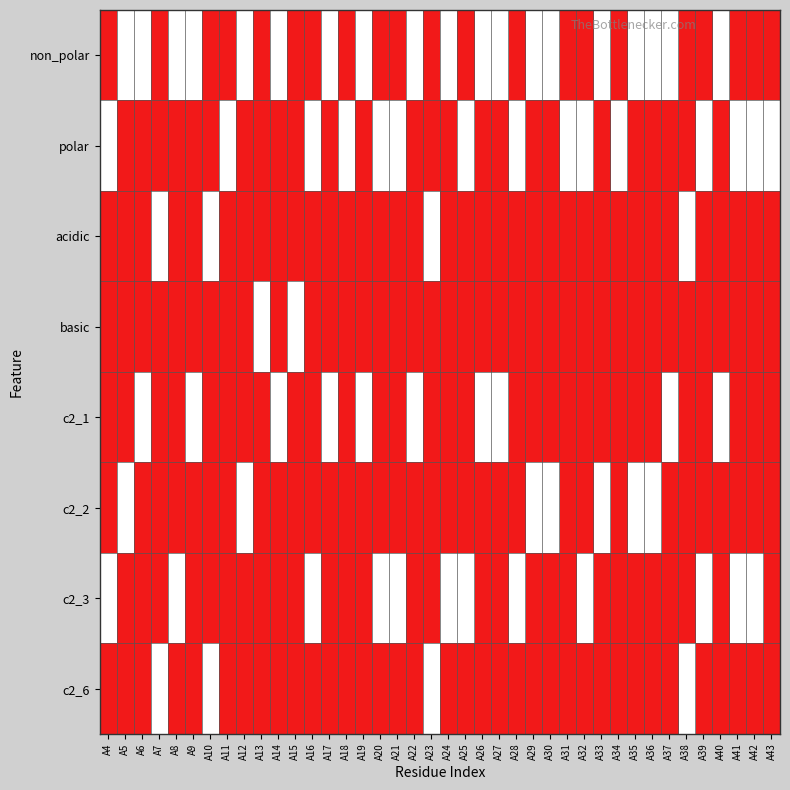

Reading left to right, extract all data points from this chart.

non_polar: A4=0	A5=1	A6=1	A7=0	A8=1	A9=1	A10=0	A11=0	A12=1	A13=0	A14=1	A15=0	A16=0	A17=1	A18=0	A19=1	A20=0	A21=0	A22=1	A23=0	A24=1	A25=0	A26=1	A27=1	A28=0	A29=1	A30=1	A31=0	A32=0	A33=1	A34=0	A35=1	A36=1	A37=1	A38=0	A39=0	A40=1	A41=0	A42=0	A43=0
polar: A4=1	A5=0	A6=0	A7=0	A8=0	A9=0	A10=0	A11=1	A12=0	A13=0	A14=0	A15=0	A16=1	A17=0	A18=1	A19=0	A20=1	A21=1	A22=0	A23=0	A24=0	A25=1	A26=0	A27=0	A28=1	A29=0	A30=0	A31=1	A32=1	A33=0	A34=1	A35=0	A36=0	A37=0	A38=0	A39=1	A40=0	A41=1	A42=1	A43=1
acidic: A4=0	A5=0	A6=0	A7=1	A8=0	A9=0	A10=1	A11=0	A12=0	A13=0	A14=0	A15=0	A16=0	A17=0	A18=0	A19=0	A20=0	A21=0	A22=0	A23=1	A24=0	A25=0	A26=0	A27=0	A28=0	A29=0	A30=0	A31=0	A32=0	A33=0	A34=0	A35=0	A36=0	A37=0	A38=1	A39=0	A40=0	A41=0	A42=0	A43=0
basic: A4=0	A5=0	A6=0	A7=0	A8=0	A9=0	A10=0	A11=0	A12=0	A13=1	A14=0	A15=1	A16=0	A17=0	A18=0	A19=0	A20=0	A21=0	A22=0	A23=0	A24=0	A25=0	A26=0	A27=0	A28=0	A29=0	A30=0	A31=0	A32=0	A33=0	A34=0	A35=0	A36=0	A37=0	A38=0	A39=0	A40=0	A41=0	A42=0	A43=0
c2_1: A4=0	A5=0	A6=1	A7=0	A8=0	A9=1	A10=0	A11=0	A12=0	A13=0	A14=1	A15=0	A16=0	A17=1	A18=0	A19=1	A20=0	A21=0	A22=1	A23=0	A24=0	A25=0	A26=1	A27=1	A28=0	A29=0	A30=0	A31=0	A32=0	A33=0	A34=0	A35=0	A36=0	A37=1	A38=0	A39=0	A40=1	A41=0	A42=0	A43=0
c2_2: A4=0	A5=1	A6=0	A7=0	A8=0	A9=0	A10=0	A11=0	A12=1	A13=0	A14=0	A15=0	A16=0	A17=0	A18=0	A19=0	A20=0	A21=0	A22=0	A23=0	A24=0	A25=0	A26=0	A27=0	A28=0	A29=1	A30=1	A31=0	A32=0	A33=1	A34=0	A35=1	A36=1	A37=0	A38=0	A39=0	A40=0	A41=0	A42=0	A43=0
c2_3: A4=1	A5=0	A6=0	A7=0	A8=1	A9=0	A10=0	A11=0	A12=0	A13=0	A14=0	A15=0	A16=1	A17=0	A18=0	A19=0	A20=1	A21=1	A22=0	A23=0	A24=1	A25=1	A26=0	A27=0	A28=1	A29=0	A30=0	A31=0	A32=1	A33=0	A34=0	A35=0	A36=0	A37=0	A38=0	A39=1	A40=0	A41=1	A42=1	A43=0
c2_6: A4=0	A5=0	A6=0	A7=1	A8=0	A9=0	A10=1	A11=0	A12=0	A13=0	A14=0	A15=0	A16=0	A17=0	A18=0	A19=0	A20=0	A21=0	A22=0	A23=1	A24=0	A25=0	A26=0	A27=0	A28=0	A29=0	A30=0	A31=0	A32=0	A33=0	A34=0	A35=0	A36=0	A37=0	A38=1	A39=0	A40=0	A41=0	A42=0	A43=0